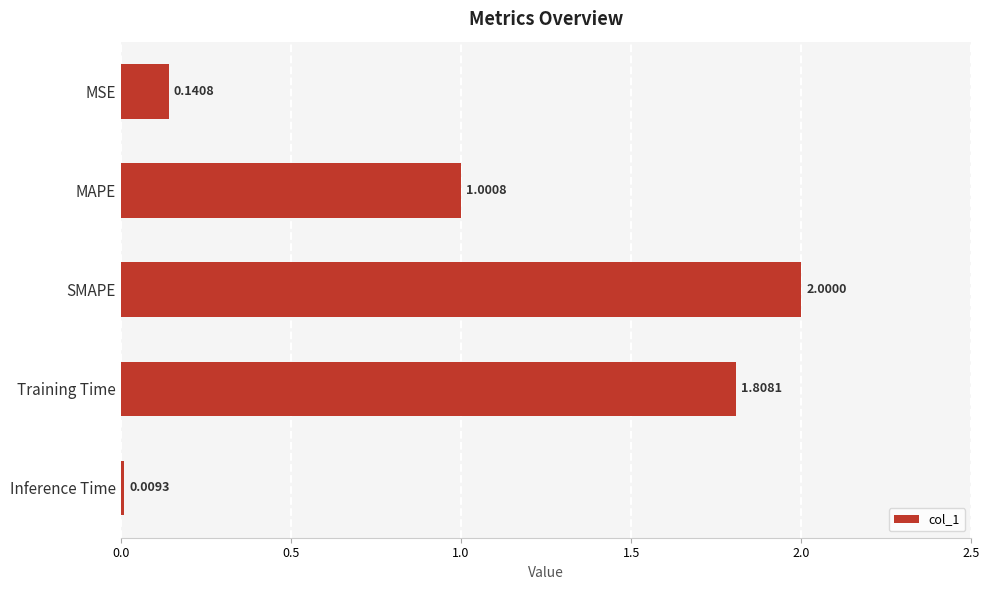

What is the average value?

1.0